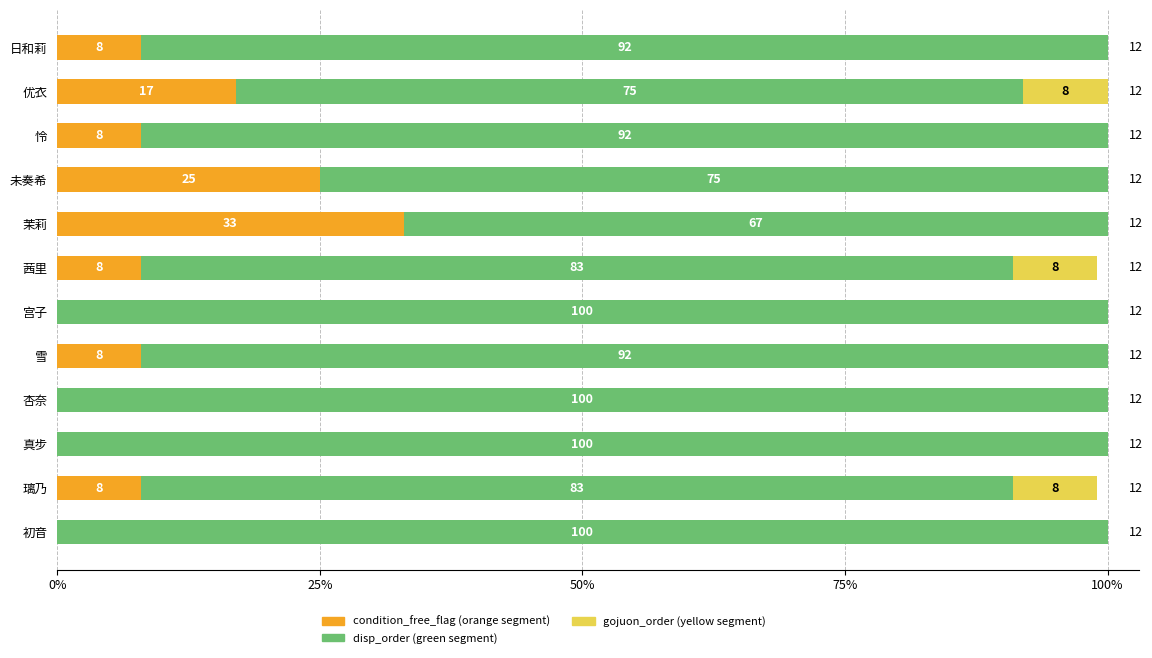

What is the total value across all series at 璃乃?

99